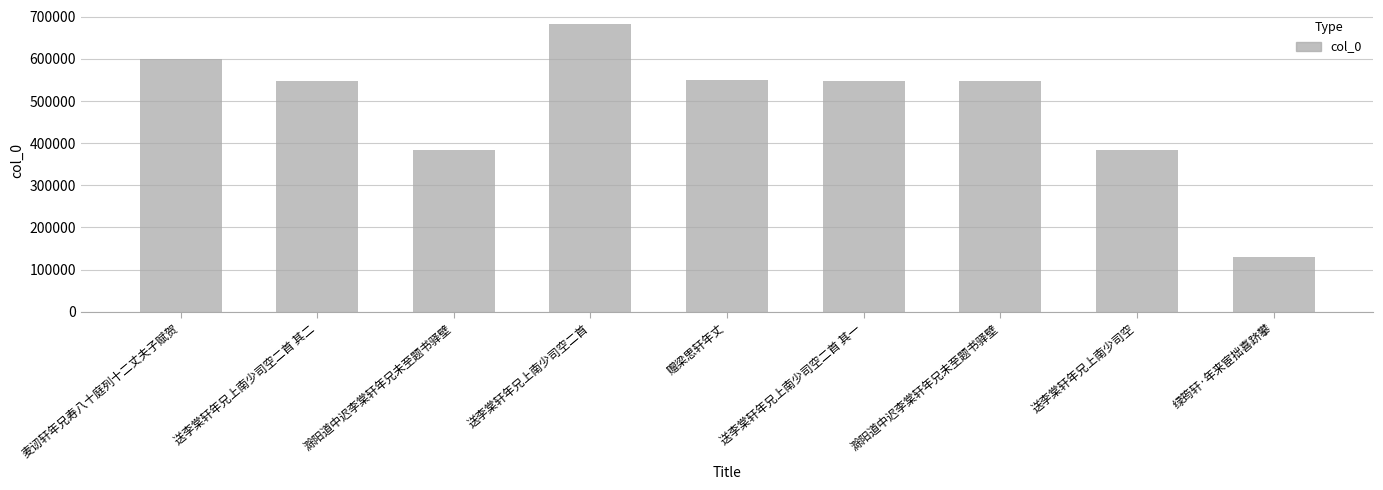

How many bars are there in total?

9